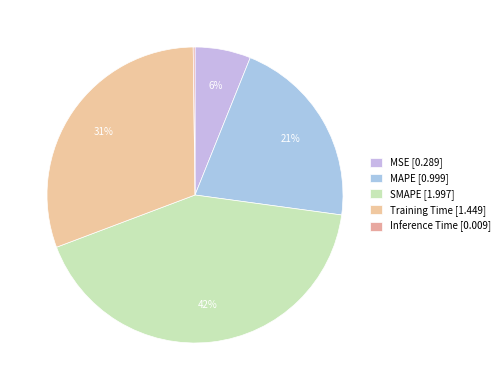

Is there any slice that represents more than half of the pie?

No